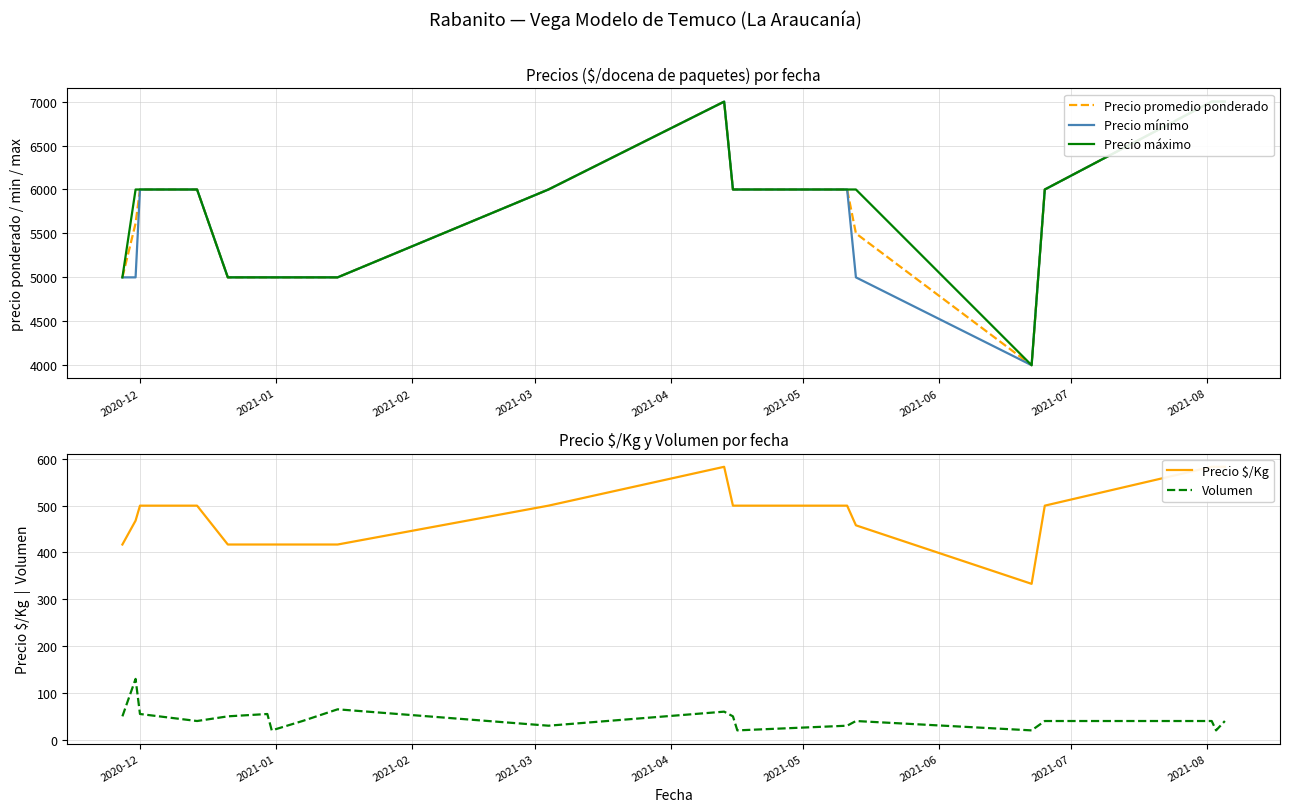

Reading left to right, list all the values displayed in this chart.

Precio promedio ponderado: 5000	5615	6000	6000	5000	5000	5000	5000	5000	6000	7000	6000	6000	6000	5500	4000	6000	7000	7000	7000
Precio mínimo: 5000	5000	6000	6000	5000	5000	5000	5000	5000	6000	7000	6000	6000	6000	5000	4000	6000	7000	7000	7000
Precio máximo: 5000	6000	6000	6000	5000	5000	5000	5000	5000	6000	7000	6000	6000	6000	6000	4000	6000	7000	7000	7000
Precio $/Kg: 417	468	500	500	417	417	417	417	417	500	583	500	500	500	458	333	500	583	583	583
Volumen: 50	130	55	40	50	55	20	40	65	30	60	50	20	30	40	20	40	40	20	40